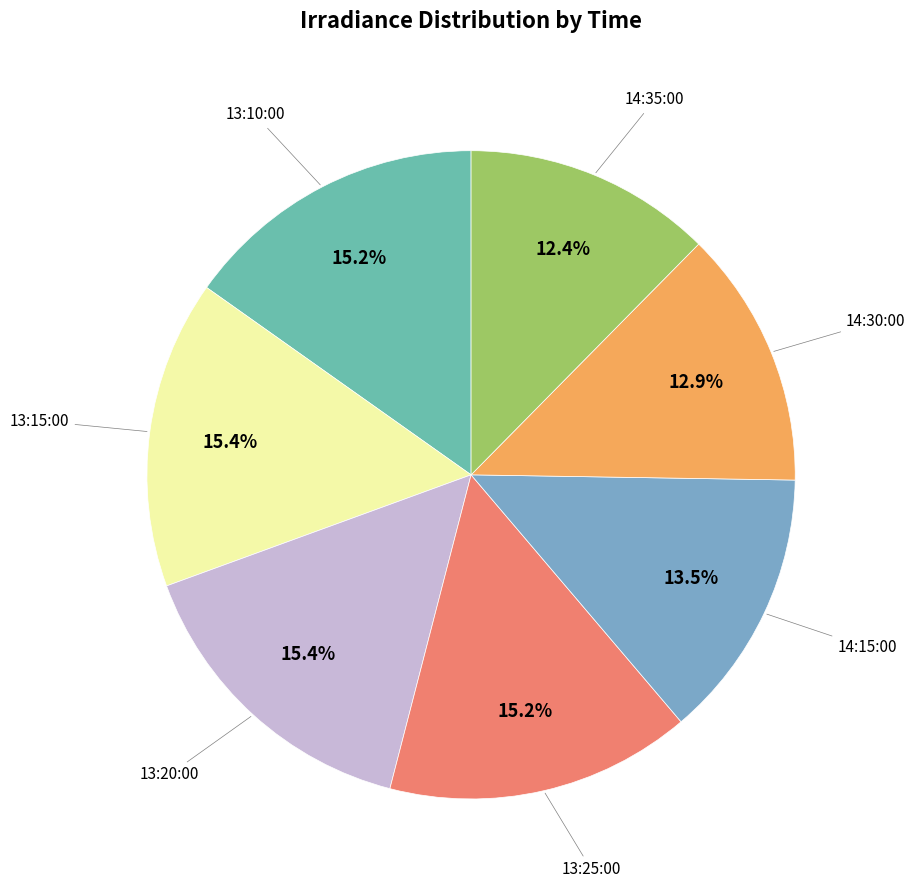

What is the largest slice in the pie chart?

13:20:00